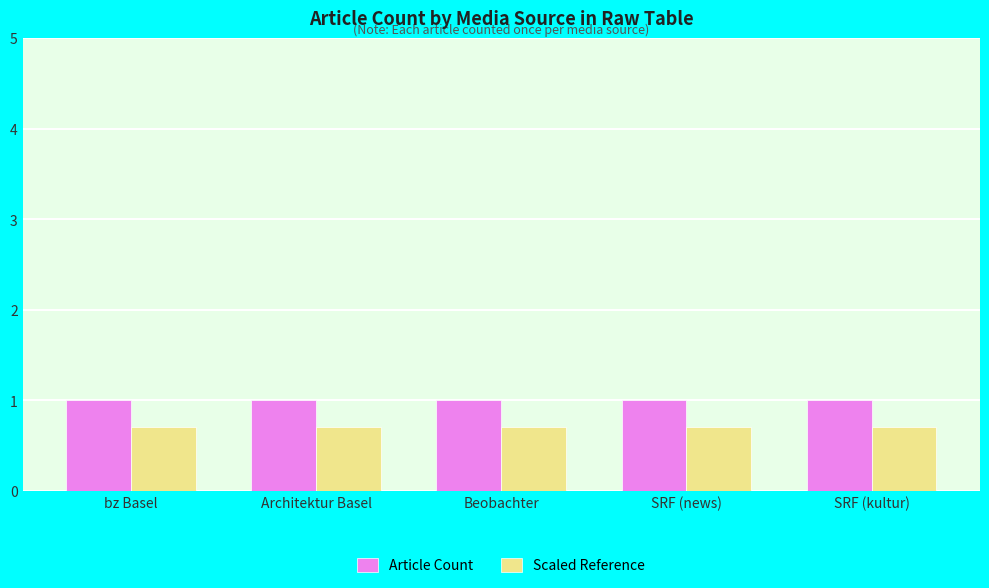

What is the label of the 4th bar from the left?

SRF (news)